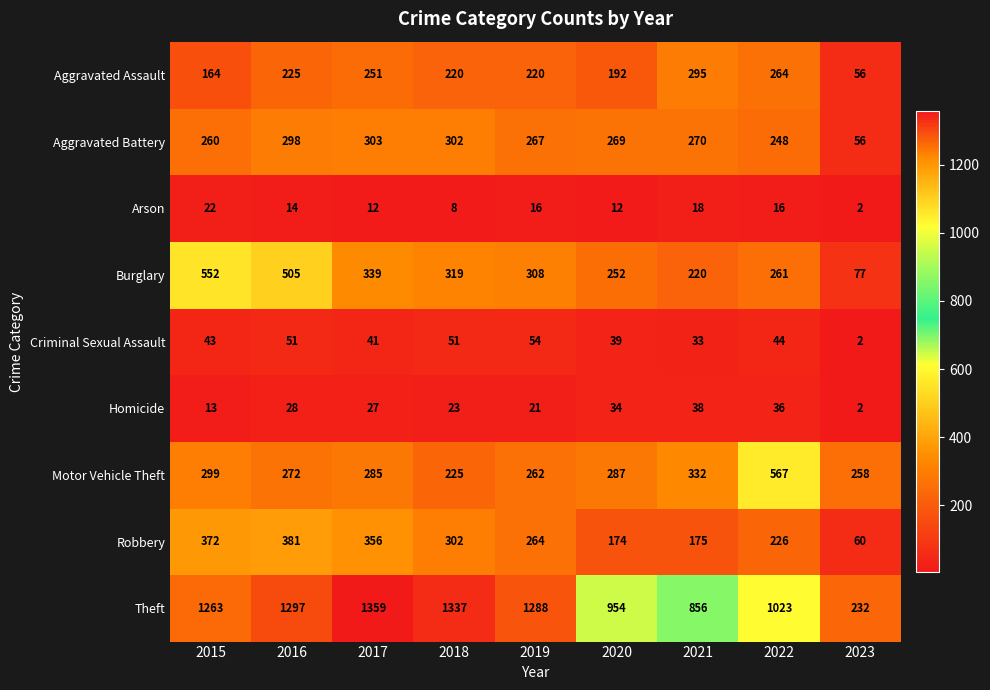

Which series has the widest spread of values?

Theft